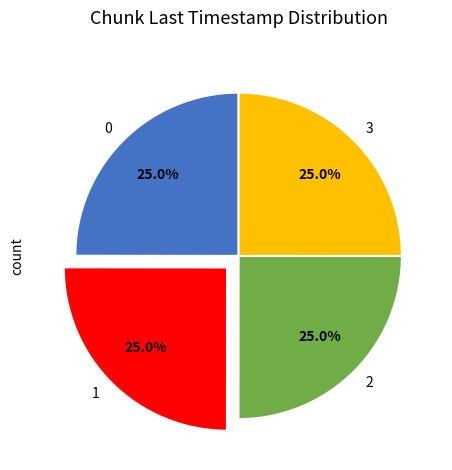

Does 0 account for over 50% of the chart?

No